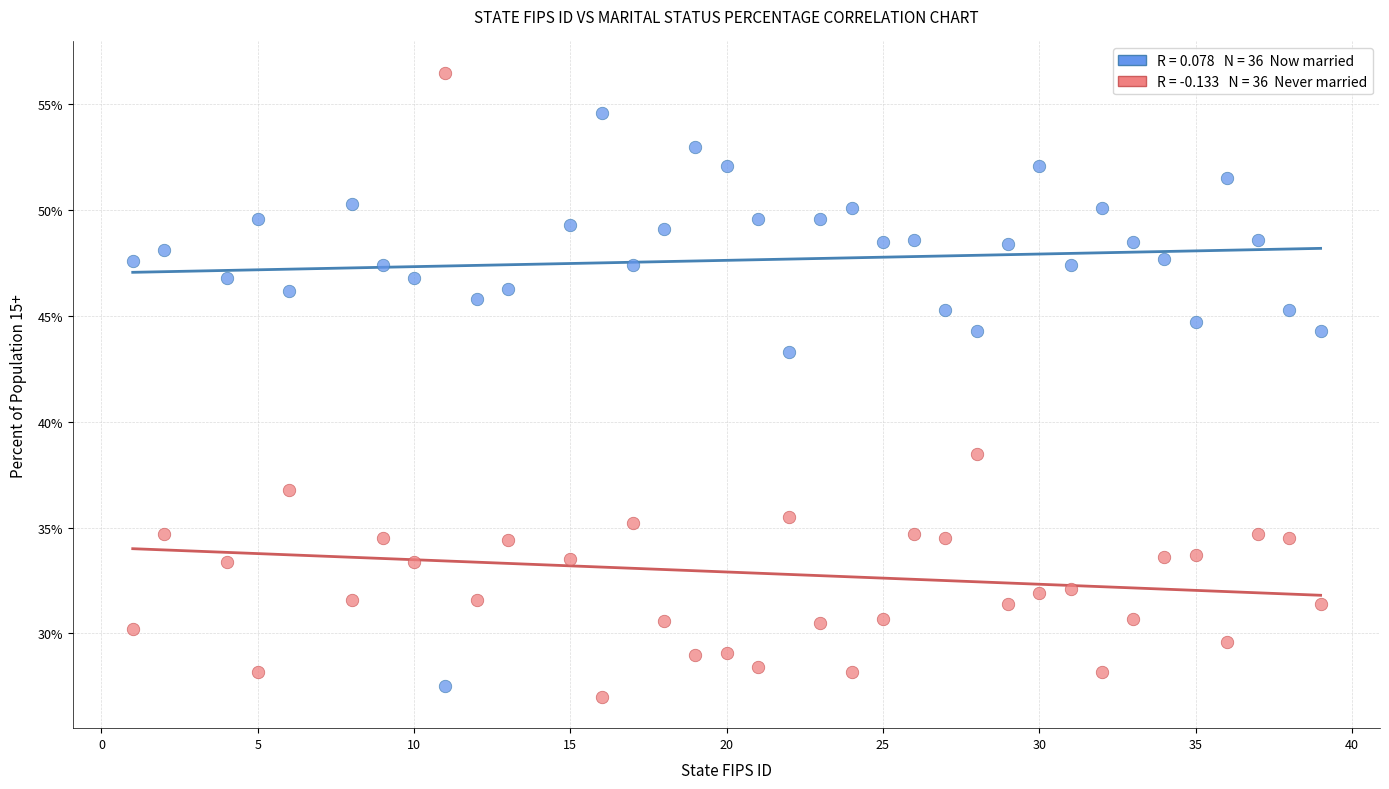

Across all data points, what is the range of X values (max minus min)?

38.0